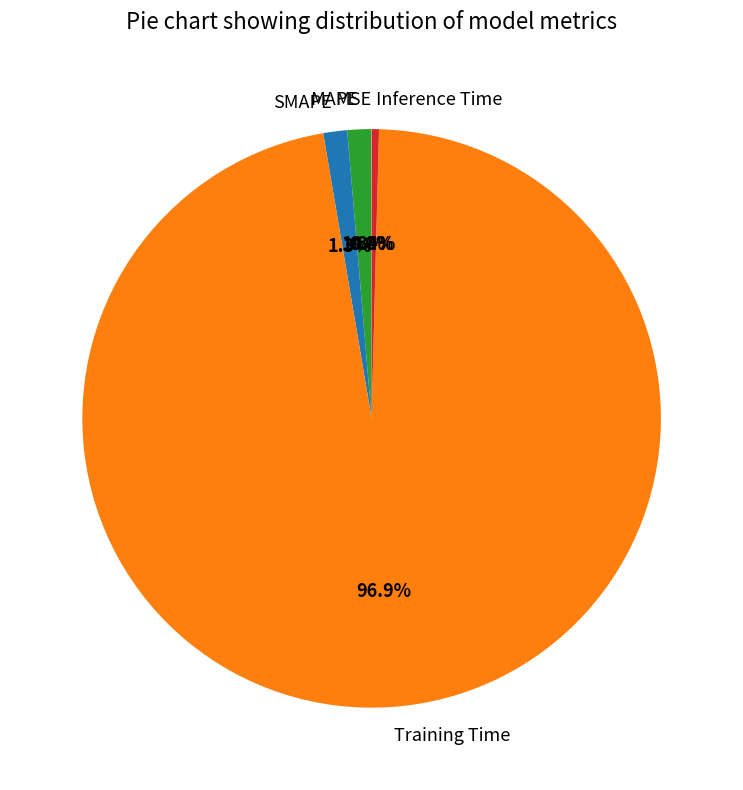

To the nearest percent, what is the difference between the MAPE and Inference Time slice percentages?

1%